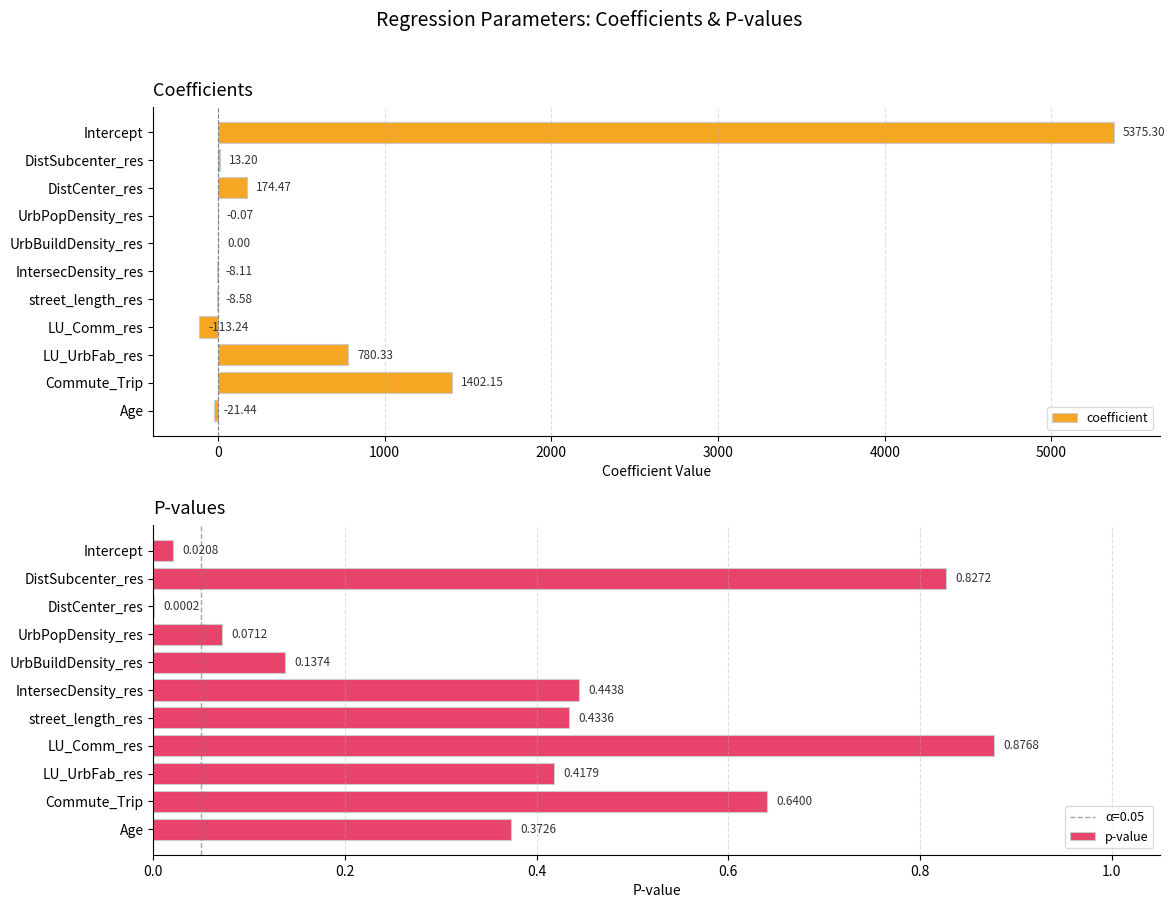

Which series has the largest range (max minus min)?

coefficient